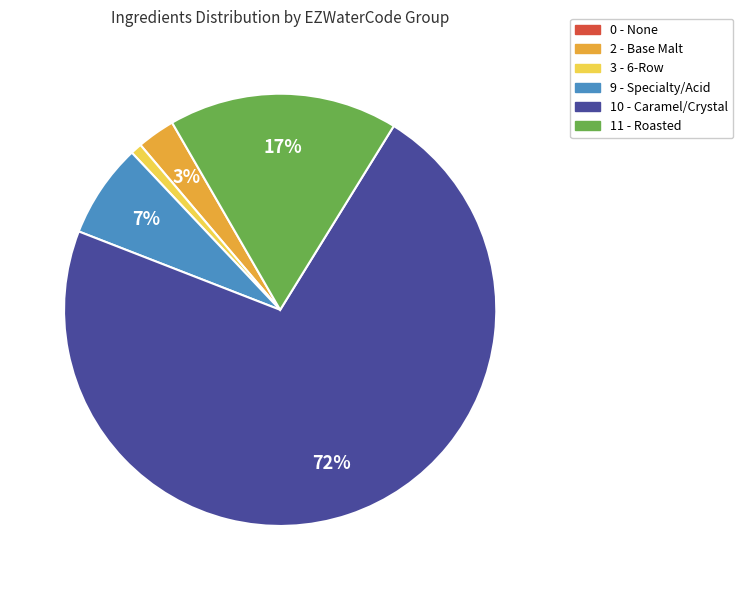

To the nearest percent, what is the difference between the largest and smallest slice percentages?

72%